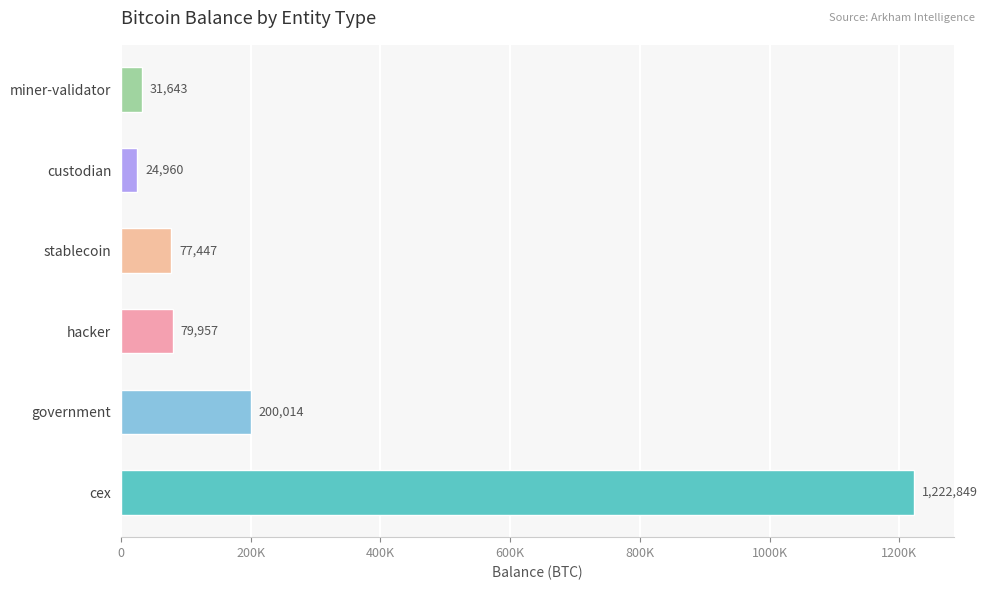

Where is the data nearest to the value 623904?

government